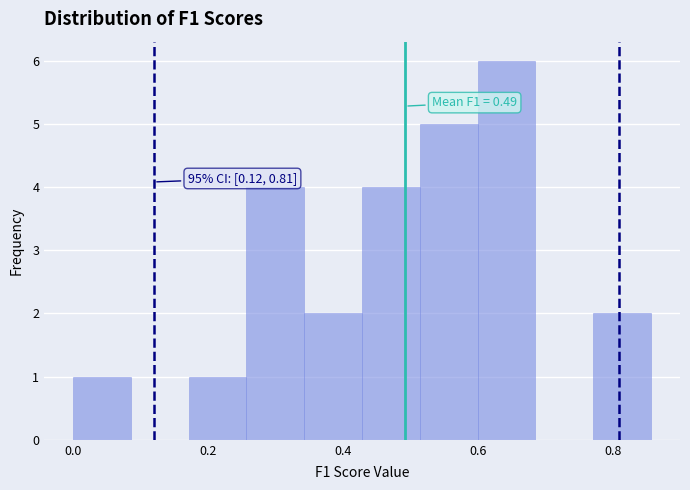

Which range on the x-axis has the tallest bar?

0.60 to 0.68